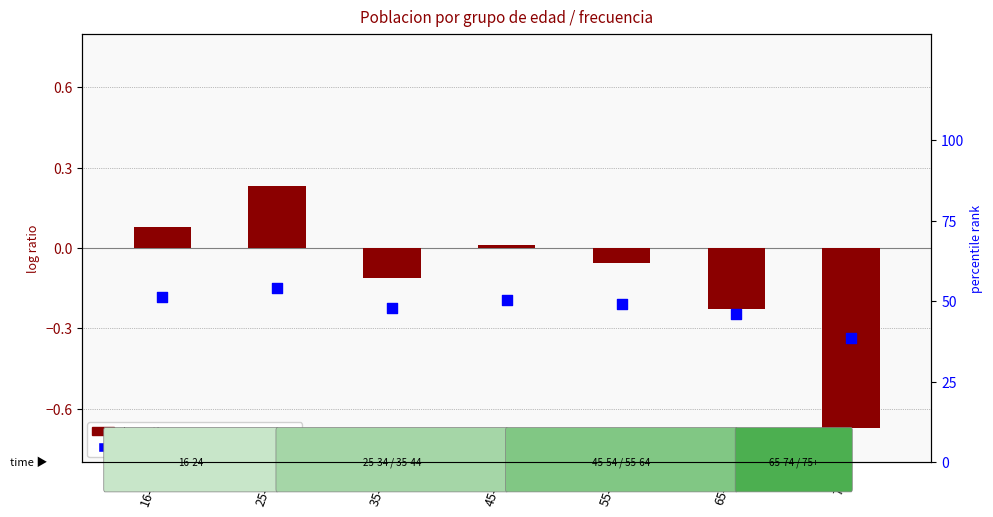

At how many categories does at least one series exceed 7?

7